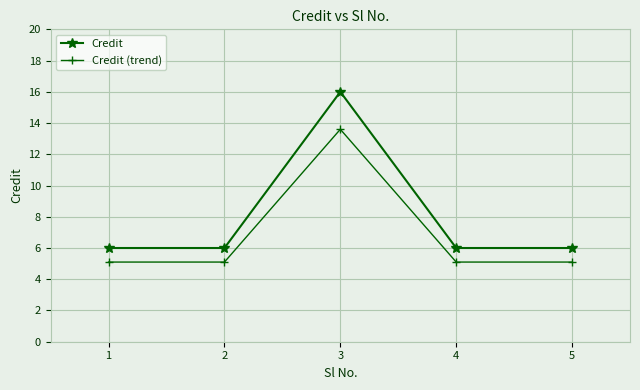

What is the minimum value for Credit?

6.0